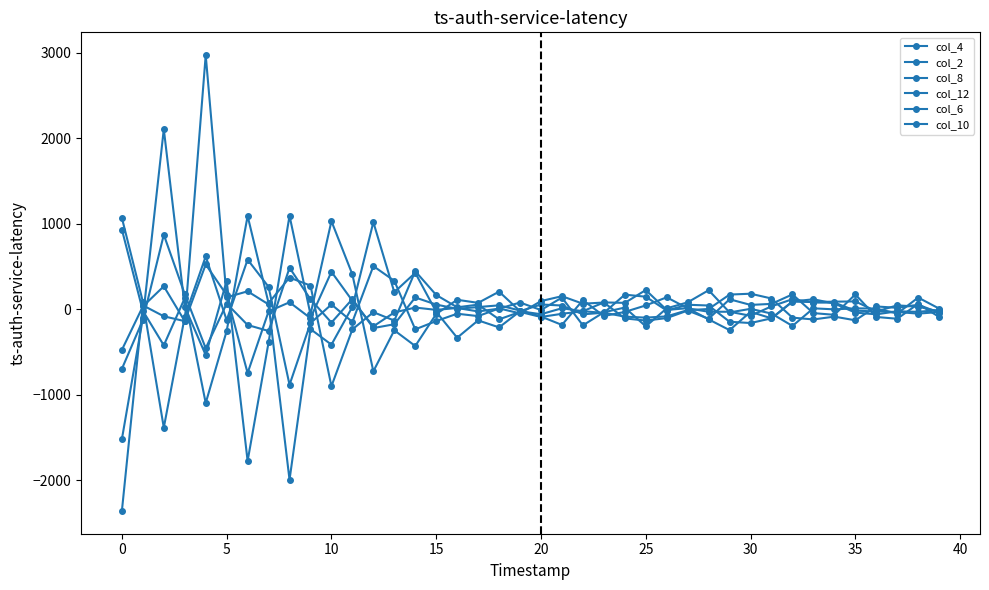

How many data points does each series have?

40